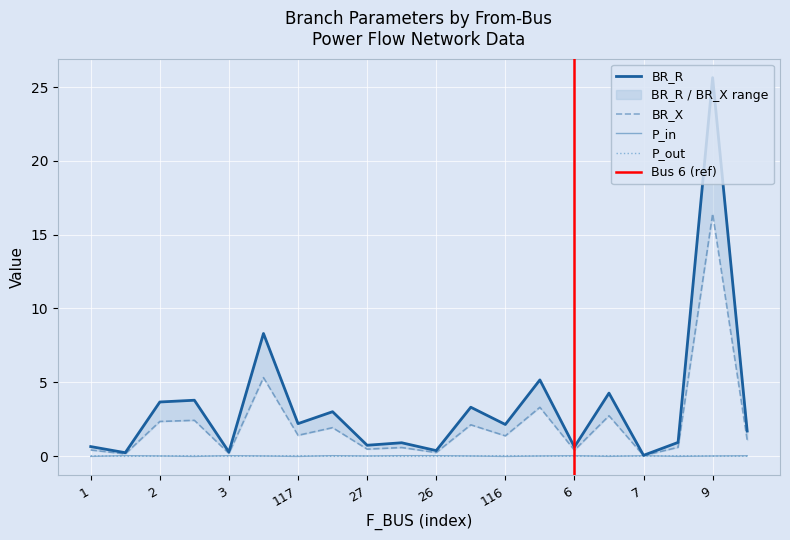

Is it true that BR_X equals 0.8 at 27?

False